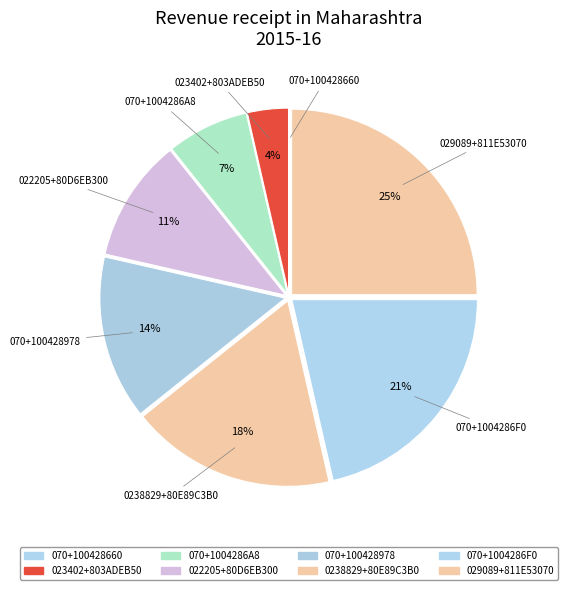

Which category has the smallest portion of the pie?

070+100428660